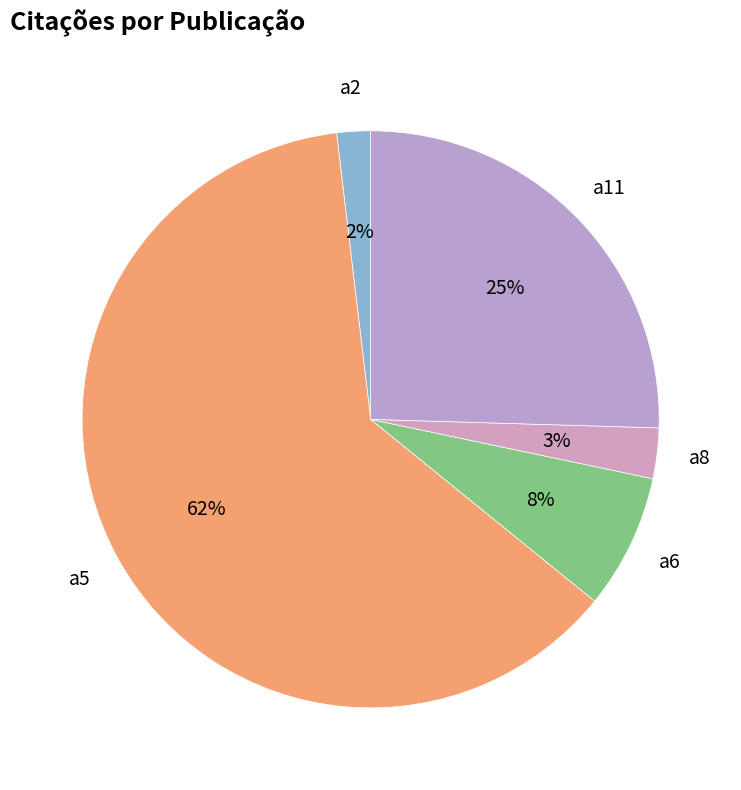

Between a2 and a8, which is larger?

a8